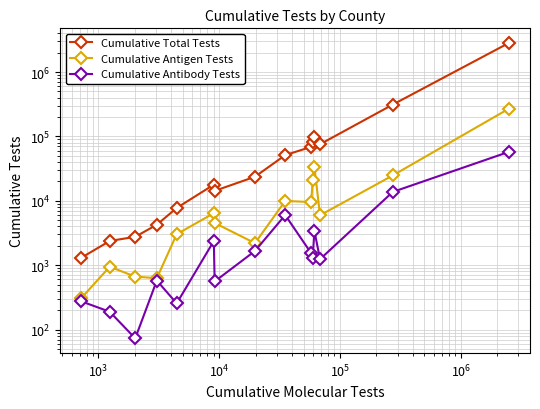

Reading left to right, extract all data points from this chart.

Cumulative Total Tests: 1305	2378	2757	4254	7737	17820	14264	23650	51170	68967	81504	98452	75597	312055	2815371
Cumulative Antigen Tests: 308	946	664	628	3029	6415	4527	2197	9952	9553	20813	33607	5961	24767	268319
Cumulative Antibody Tests: 274	189	73	577	255	2371	558	1662	5998	1527	1274	3401	1239	13729	57418